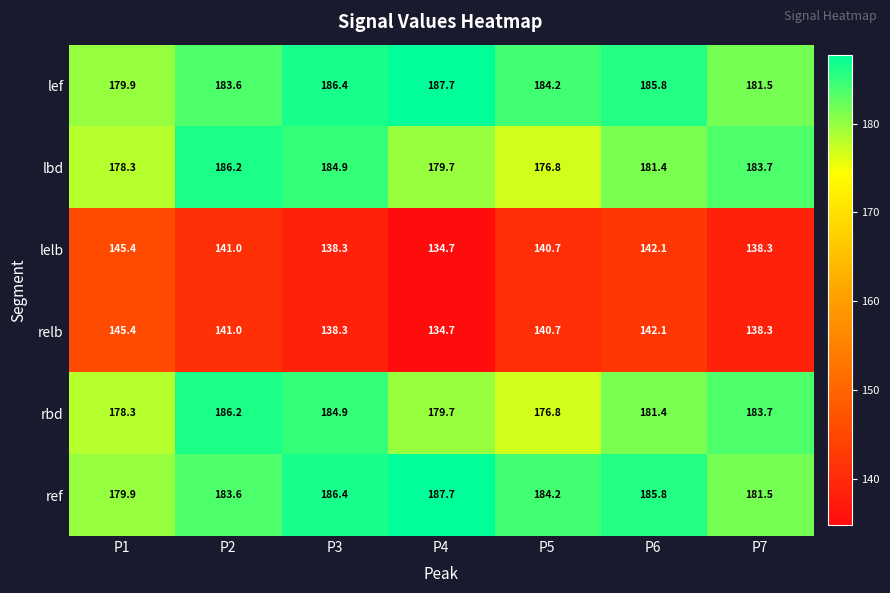

Count the number of data series in this chart.

6